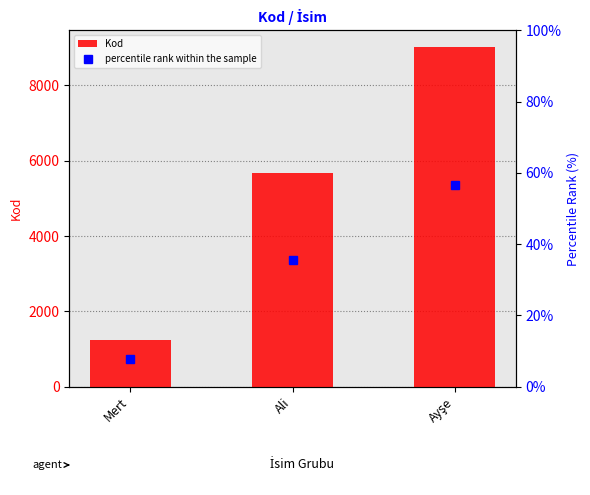

Is it true that Kod equals 630.3 at Mert?

False